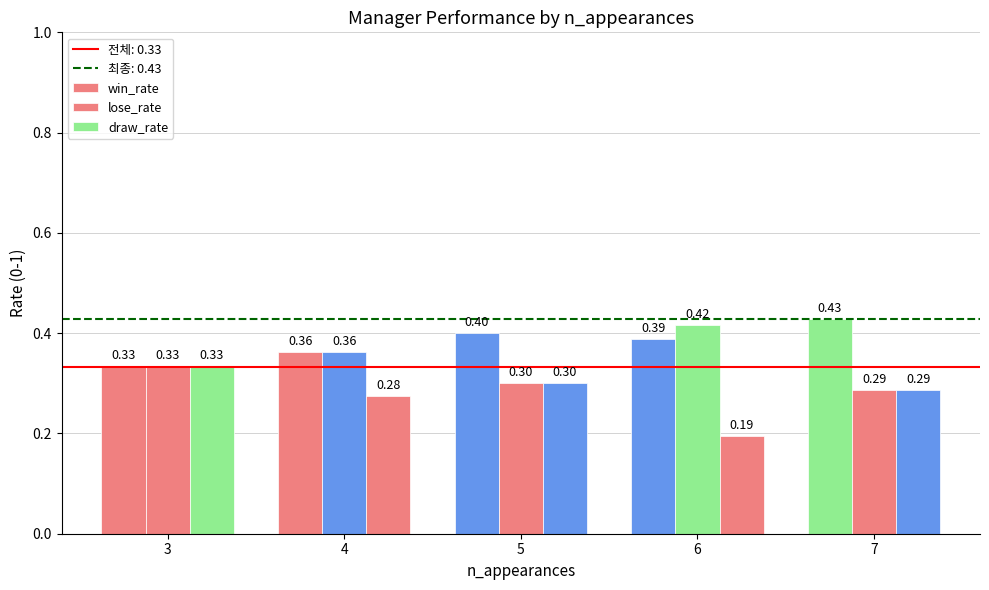

What is the total value across all series at 4?

1.0